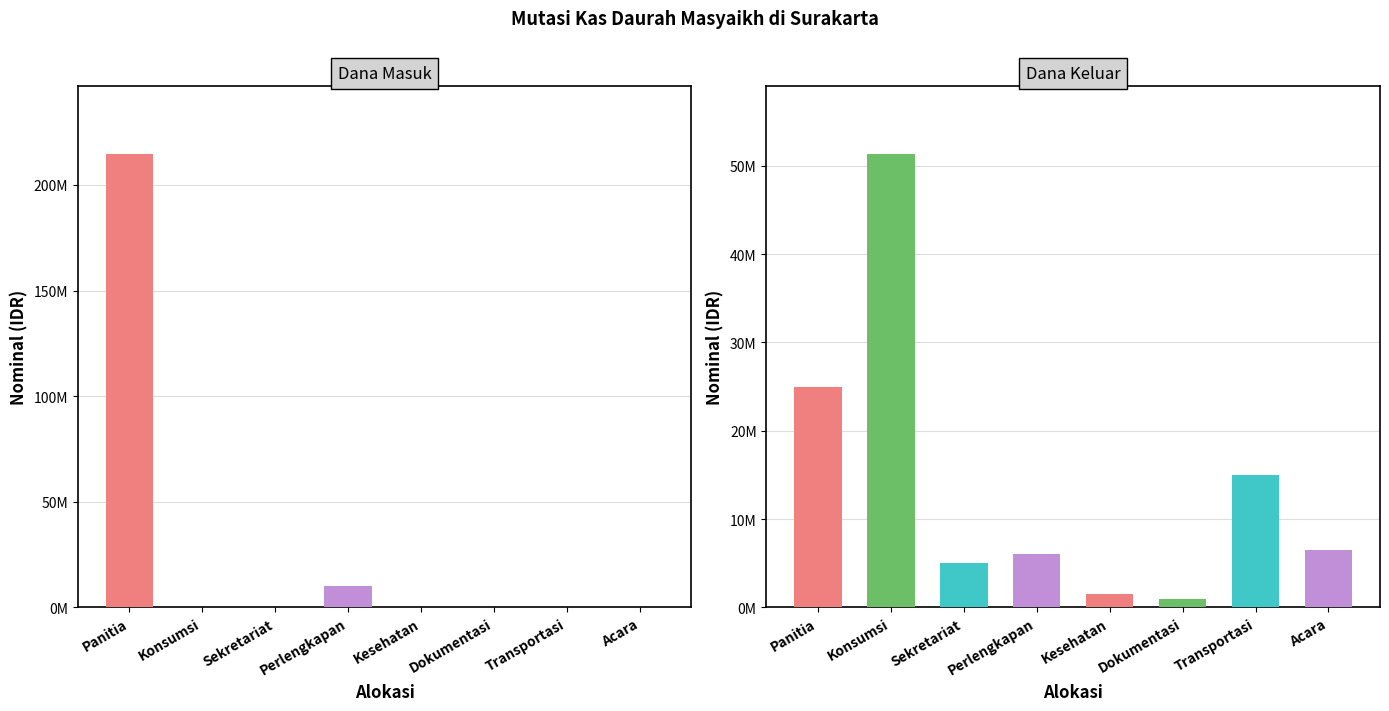

Rank the series by their maximum value, from lowest to highest.

Dana Keluar, Dana Masuk